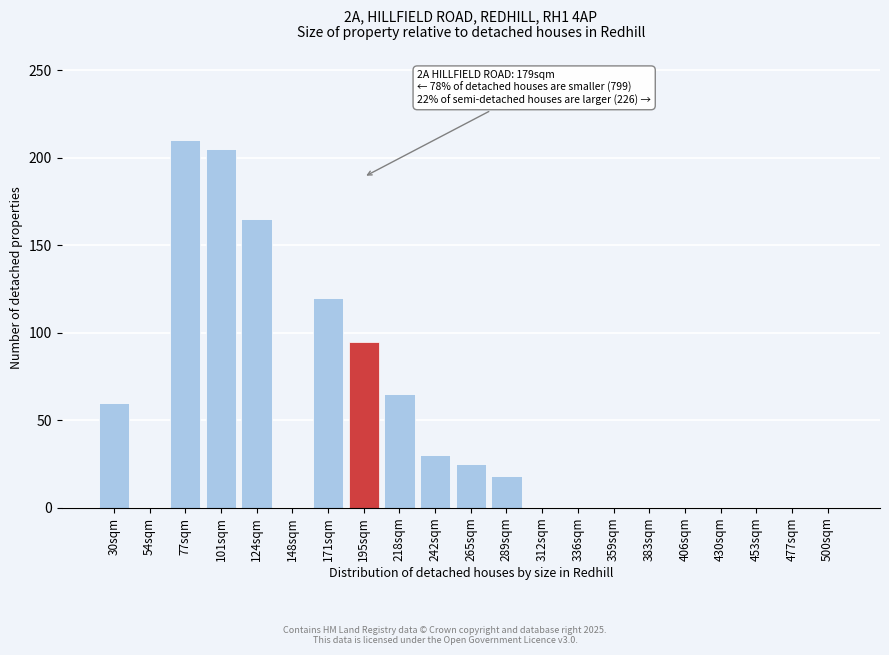

Reading left to right, what are all the values shown in this chart?

30sqm=60	54sqm=0	77sqm=210	101sqm=205	124sqm=165	148sqm=0	171sqm=120	195sqm=95	218sqm=65	242sqm=30	265sqm=25	289sqm=18	312sqm=0	336sqm=0	359sqm=0	383sqm=0	406sqm=0	430sqm=0	453sqm=0	477sqm=0	500sqm=0